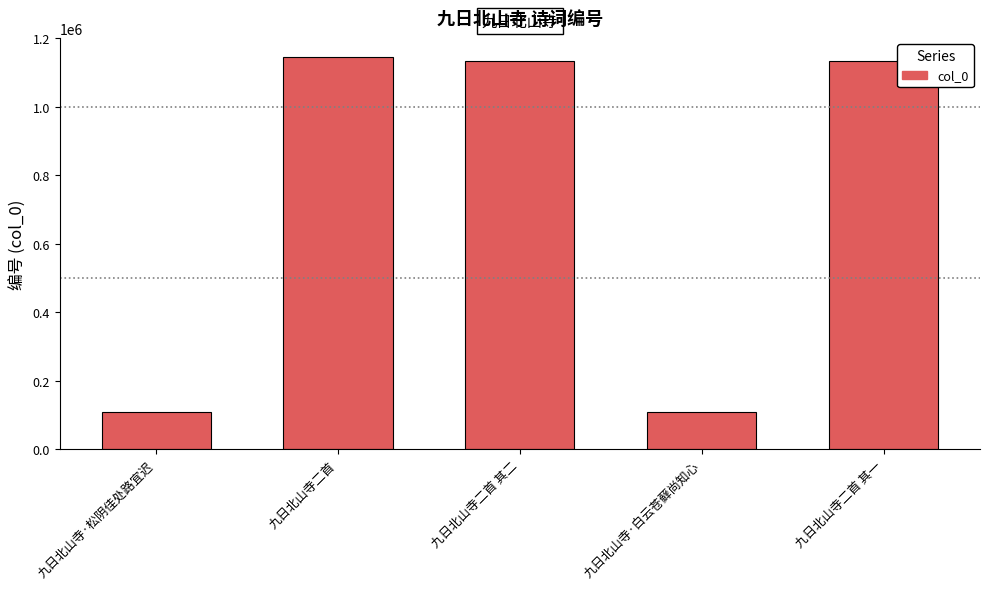

What is the value of the 2nd bar from the left?

1143847